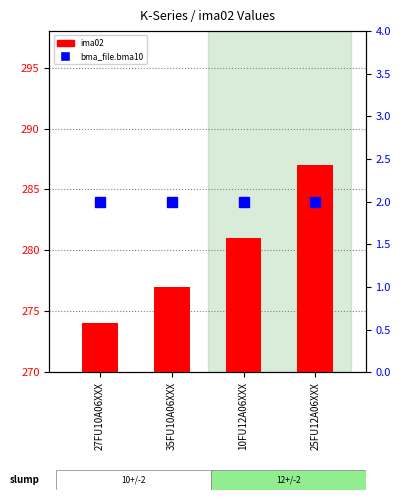

At which label does ima02 first exceed 281?

25FU12A06XXX